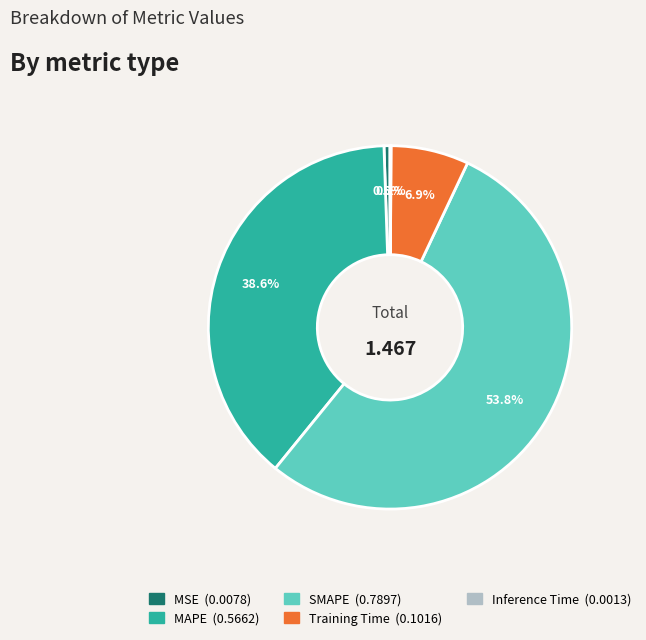

What is the largest slice in the pie chart?

SMAPE